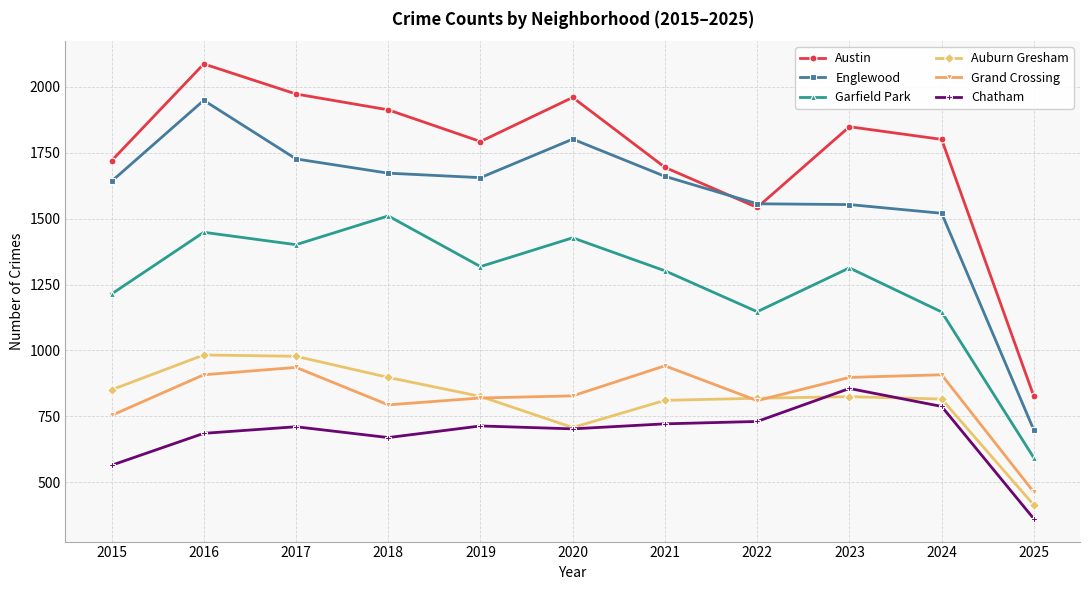

What is the difference between the maximum and minimum values in the Auburn Gresham series?

569